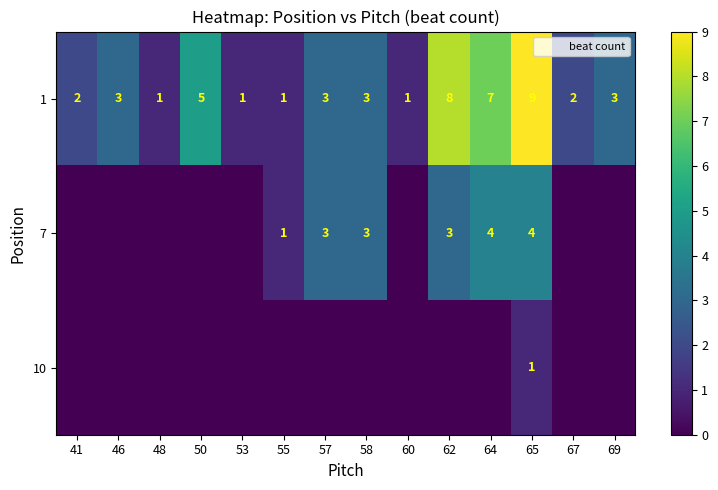

Rank the series at 50 from lowest to highest value.

7, 10, 1